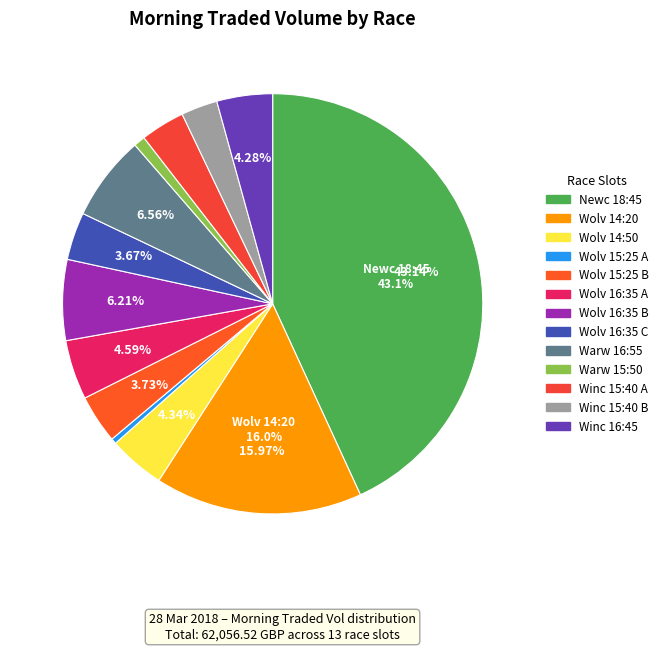

Is there a majority slice in this chart?

No